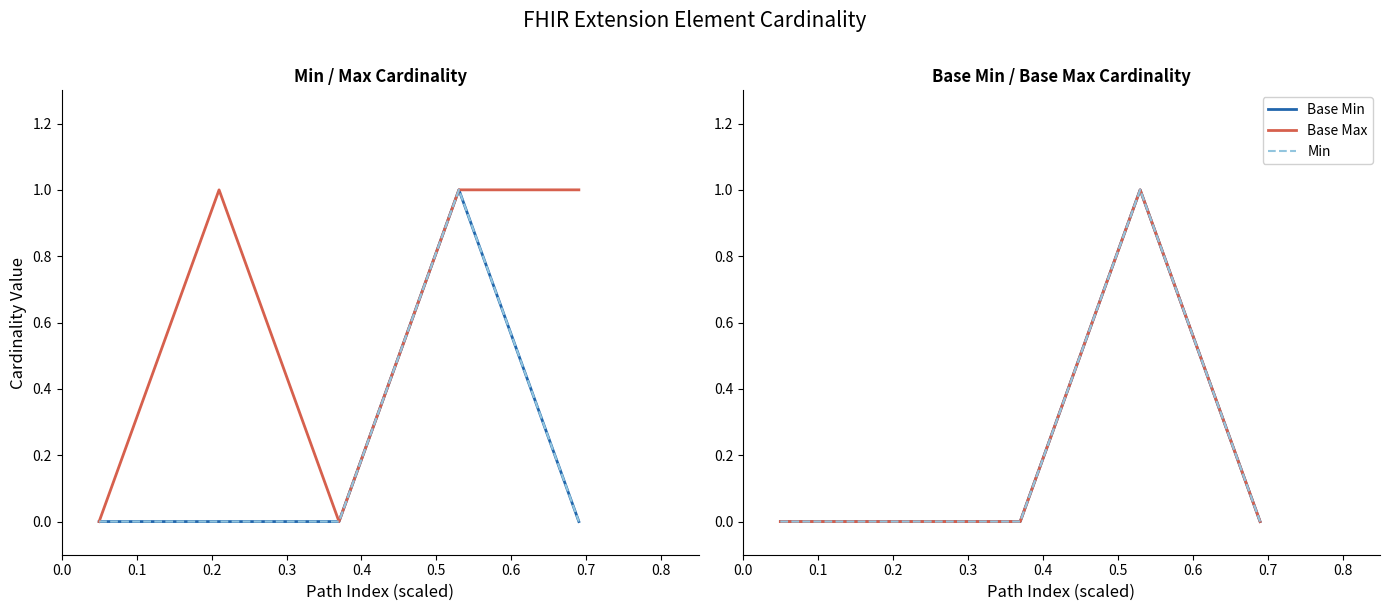

Is this an area chart (filled region under the line)?

No